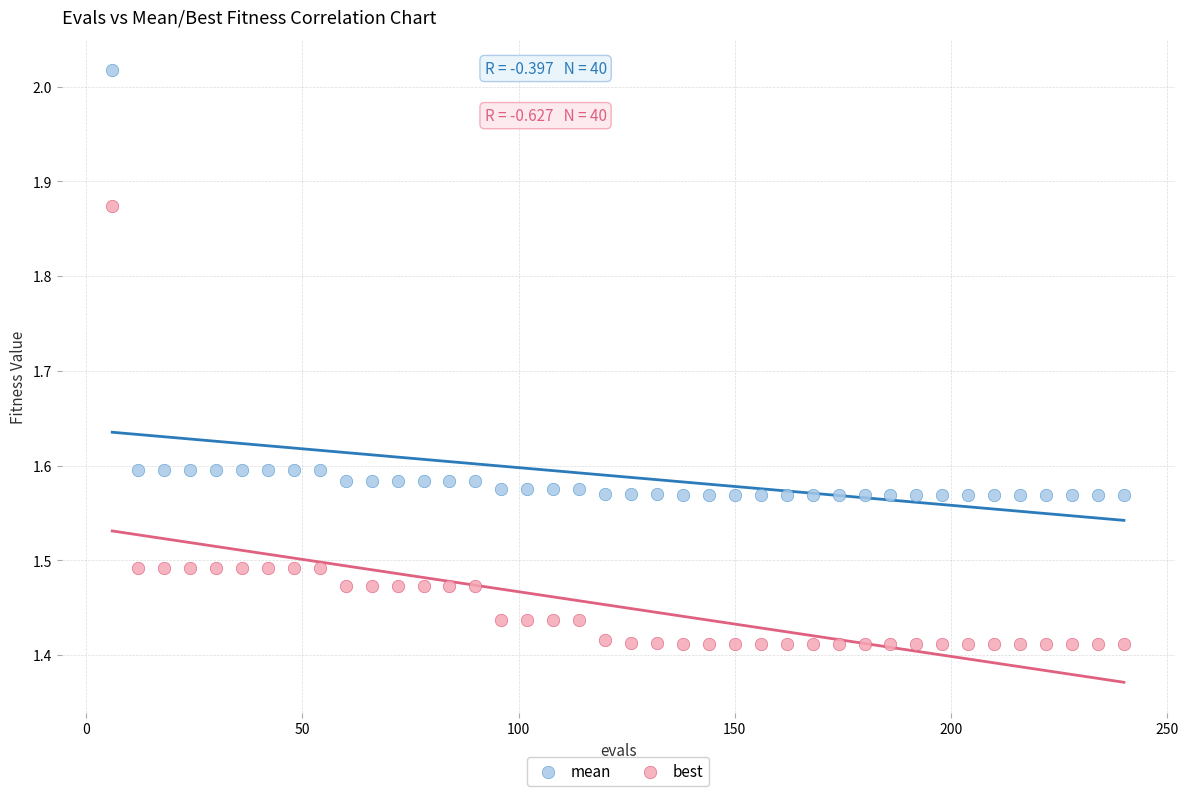

Which series reaches the minimum Y coordinate?

best